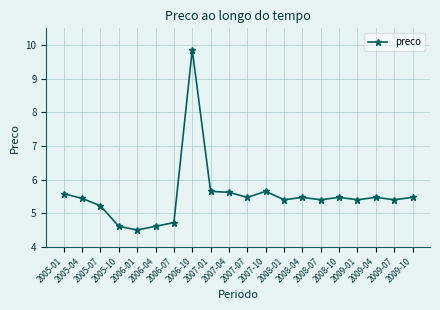

What is the value of the 6th point from the left?

4.6